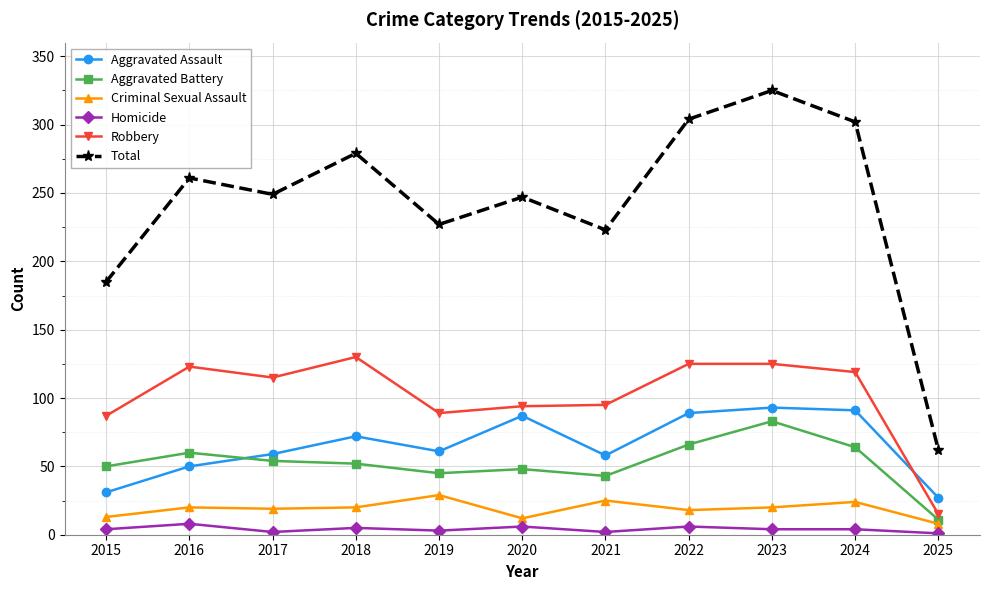

What is the sum of the Aggravated Assault values at 2015 and 2017?

90